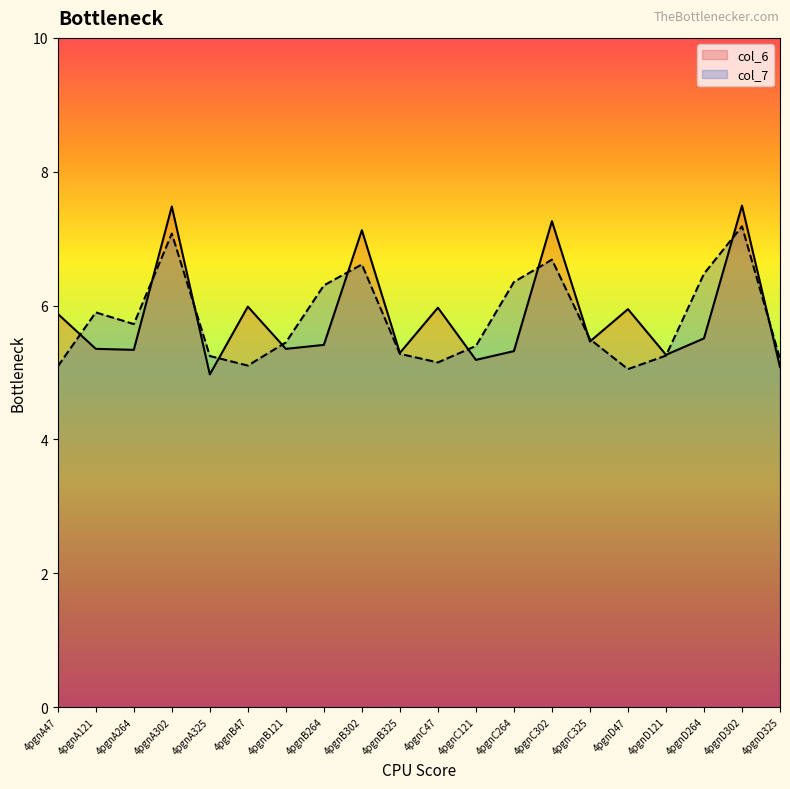

What is the average value of the col_7 series?

5.8